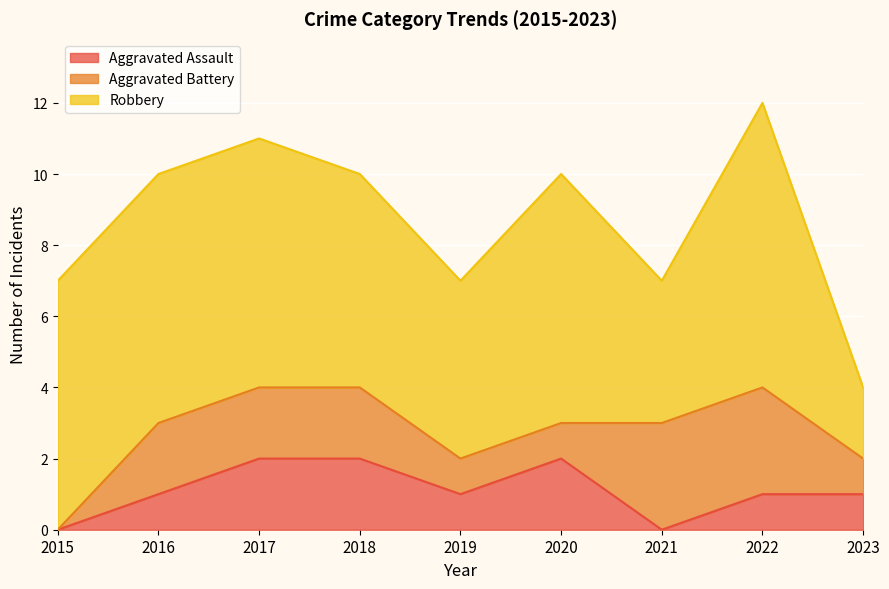

Which series changed the most between 2017 and 2019?

Robbery